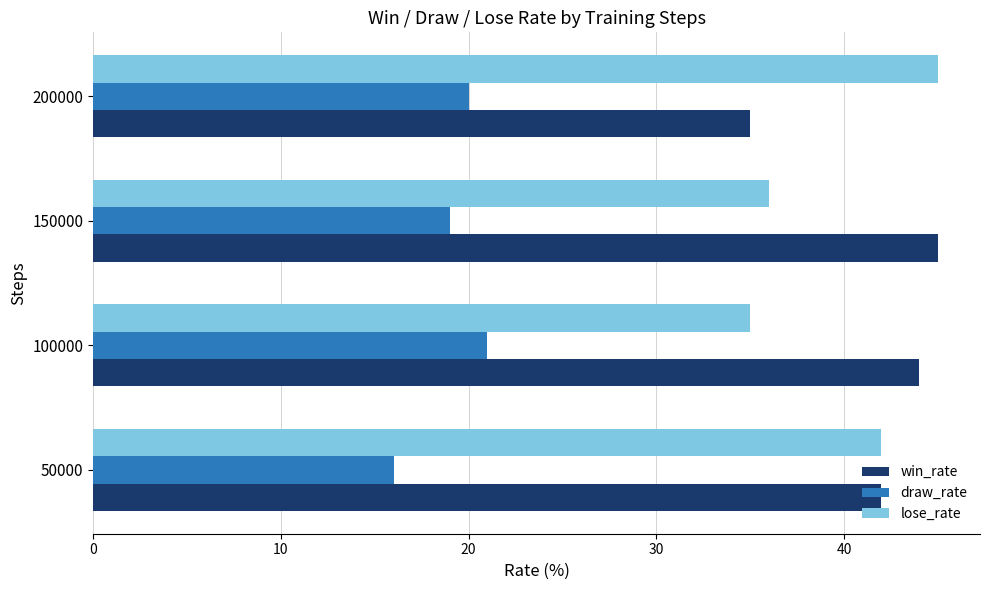

What is the difference between the maximum and minimum values in the draw_rate series?

5